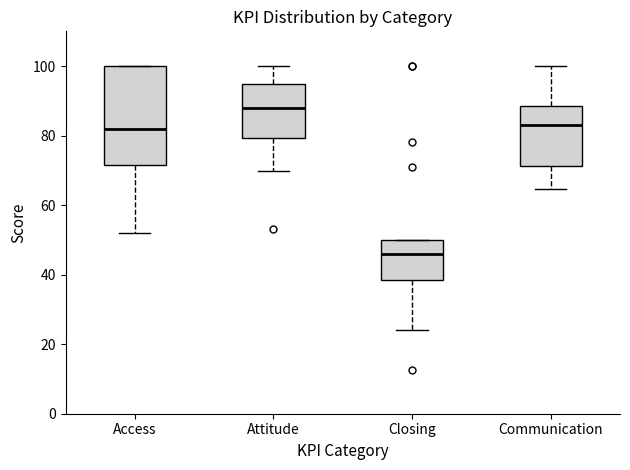

Which box is the tallest, from its lower edge to its upper edge?

Access